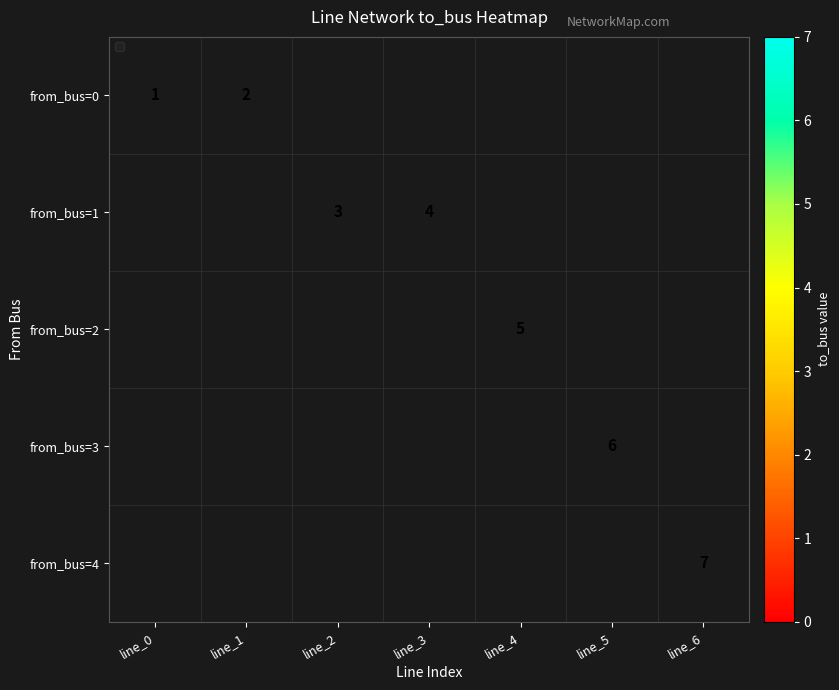

What is the smallest value displayed?

1.0